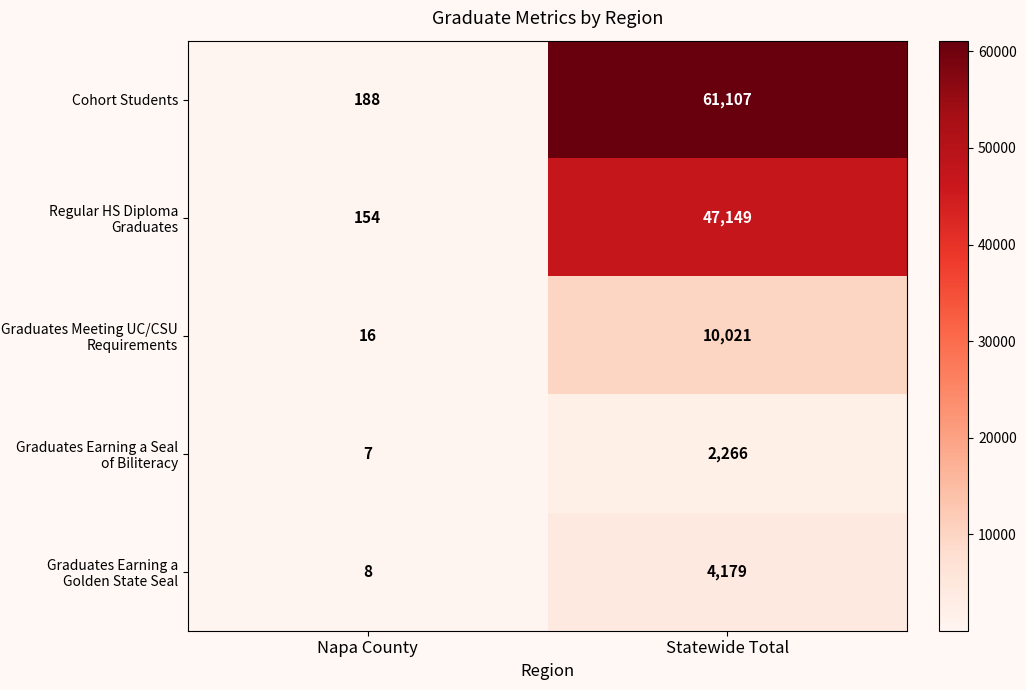

At Statewide Total, list the series in order from largest to smallest.

Cohort Students, Regular HS Diploma Graduates, Graduates Meeting UC/CSU Requirements, Graduates Earning a Golden State Seal, Graduates Earning a Seal of Biliteracy